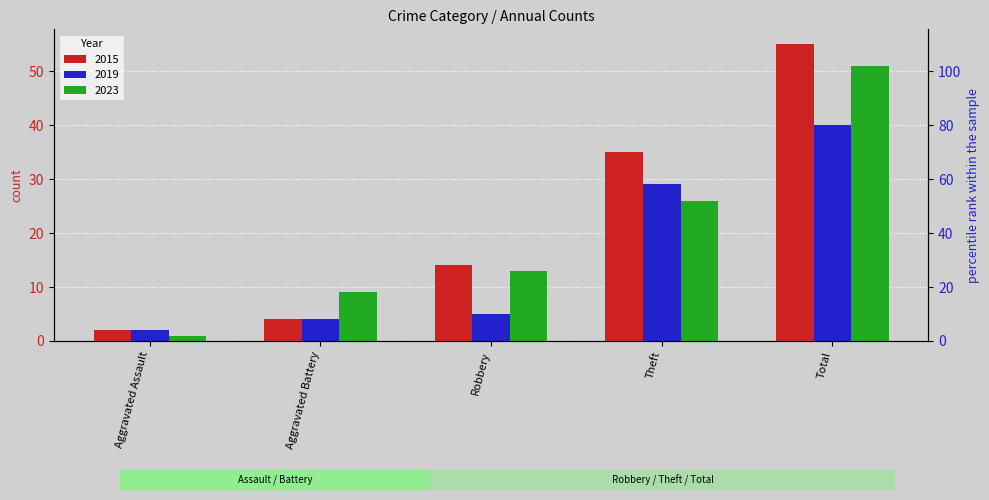

What is the difference between the 2019 values at Robbery and Theft?

24